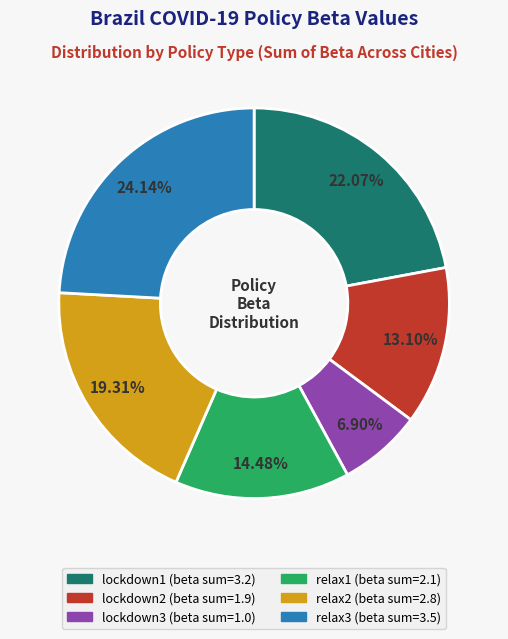

How many slices are in this pie chart?

6